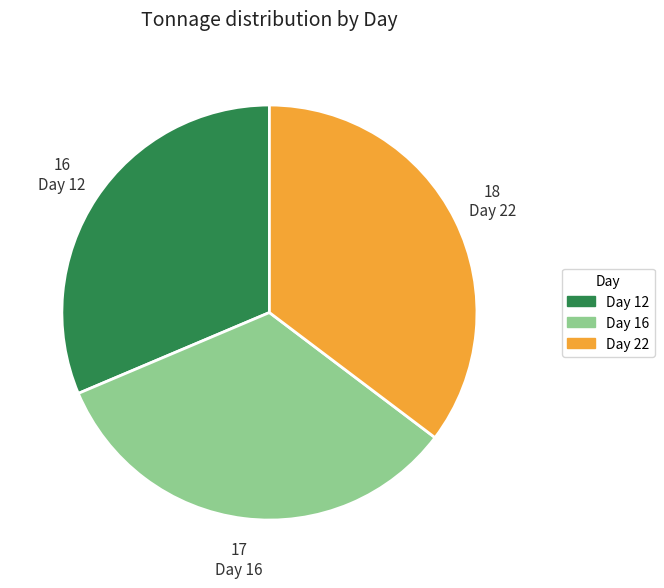

How many slices are in this pie chart?

3